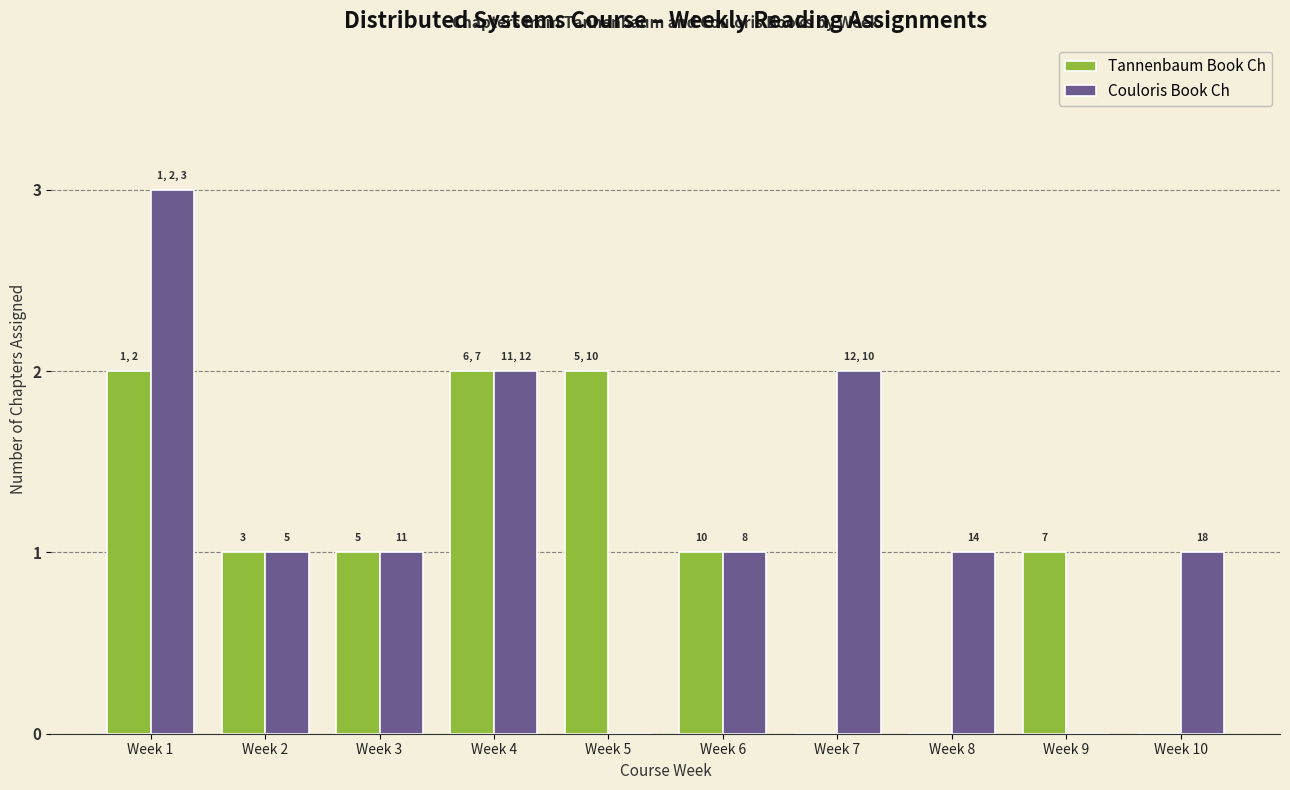

Are the bars grouped side by side (vs. stacked)?

Yes